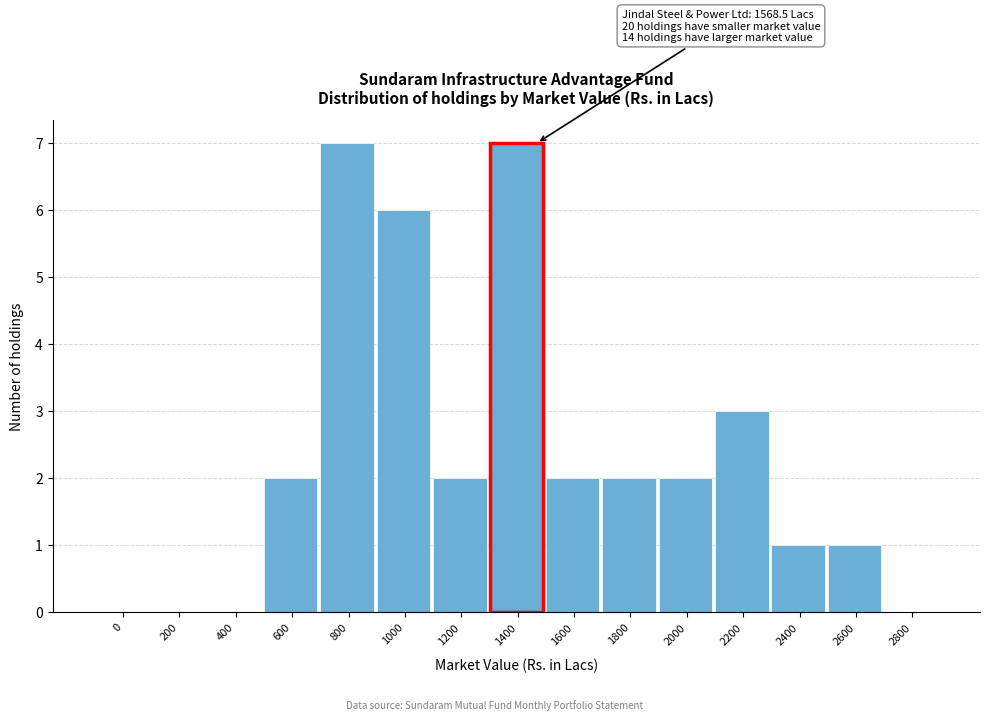

Reading left to right, list all the values displayed in this chart.

0=0	200=0	400=0	600=2	800=7	1000=6	1200=2	1400=7	1600=2	1800=2	2000=2	2200=3	2400=1	2600=1	2800=0